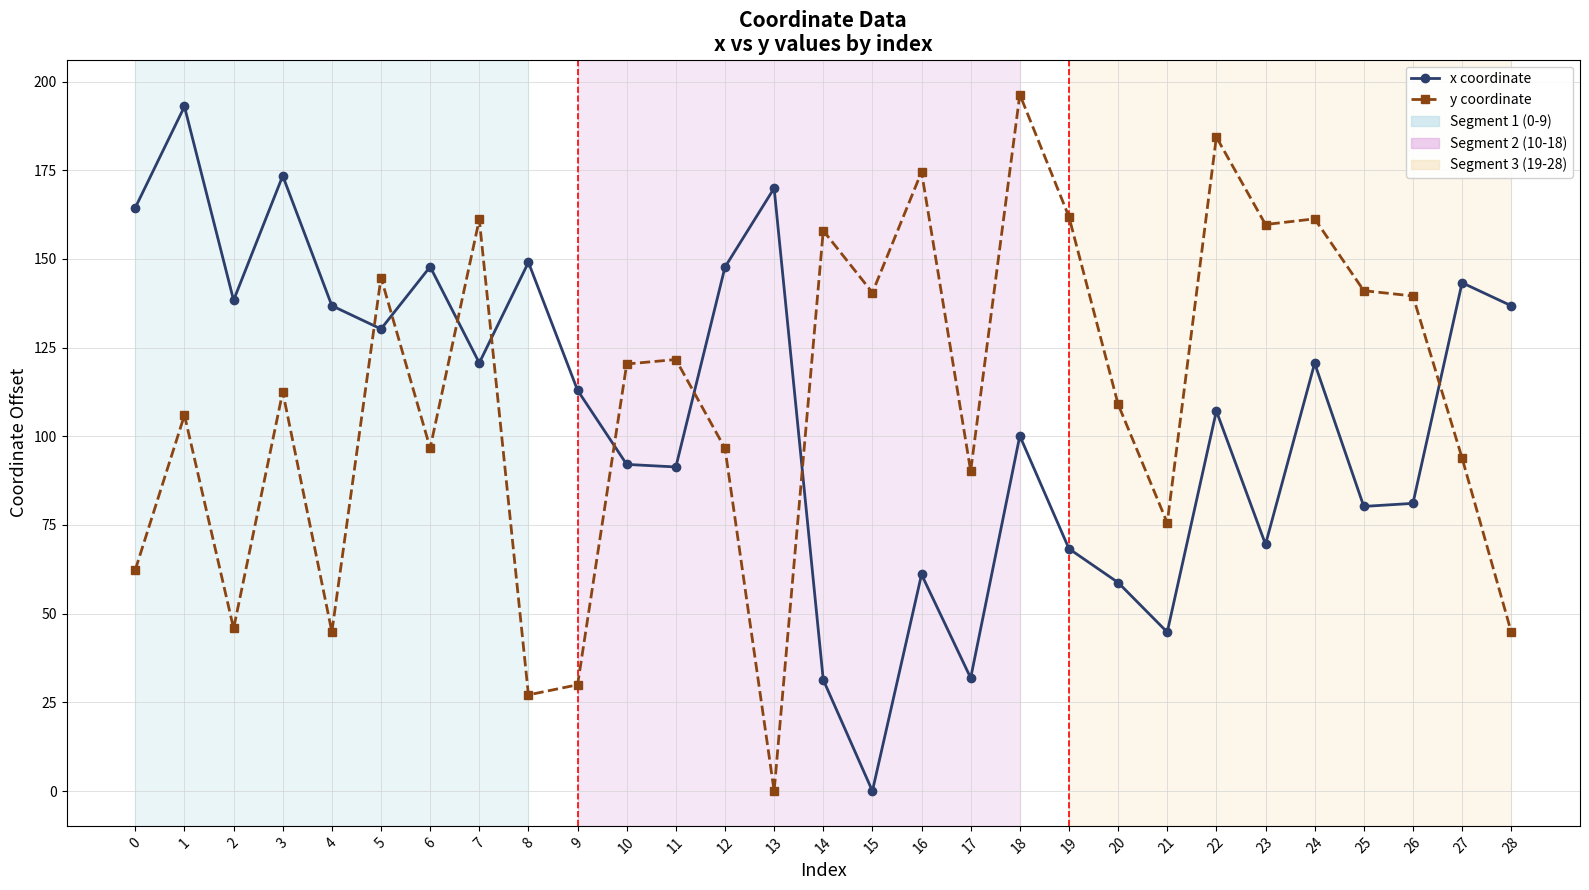

At how many categories does at least one series exceed 110?

26